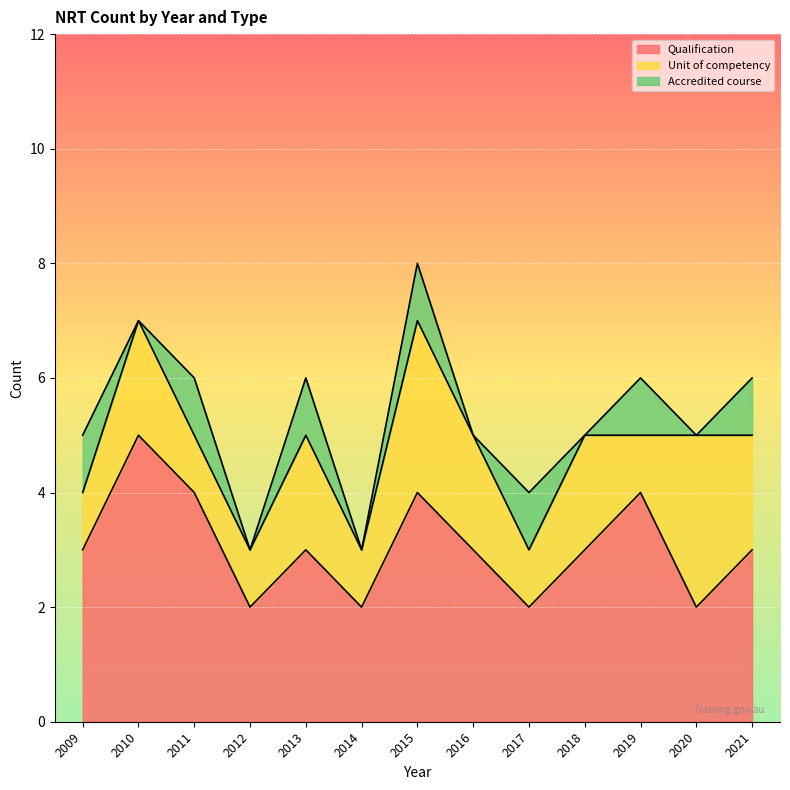

Between 2017 and 2013, which is larger?

2013